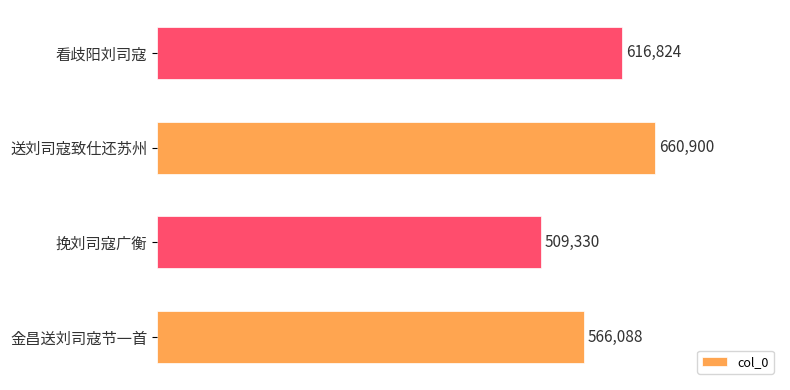

How many values are below 616824?

2